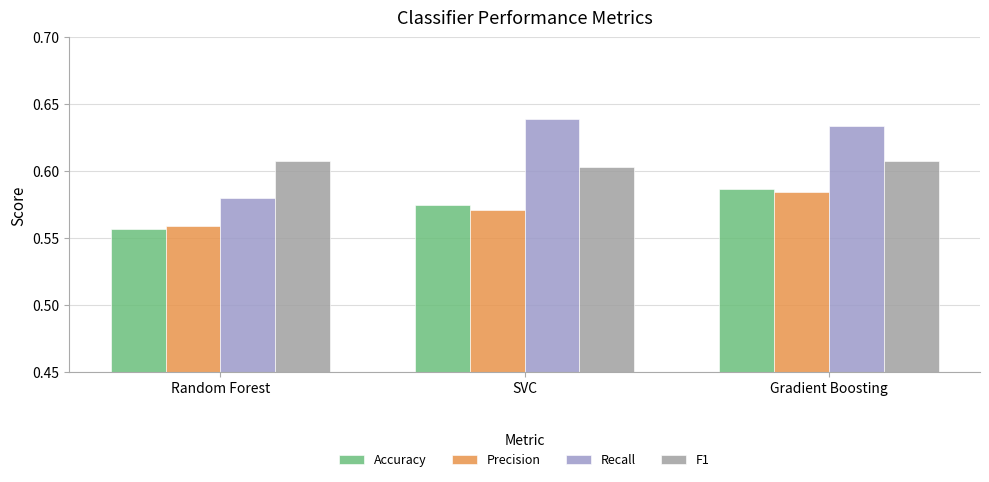

Which series changed the most between Random Forest and SVC?

Recall